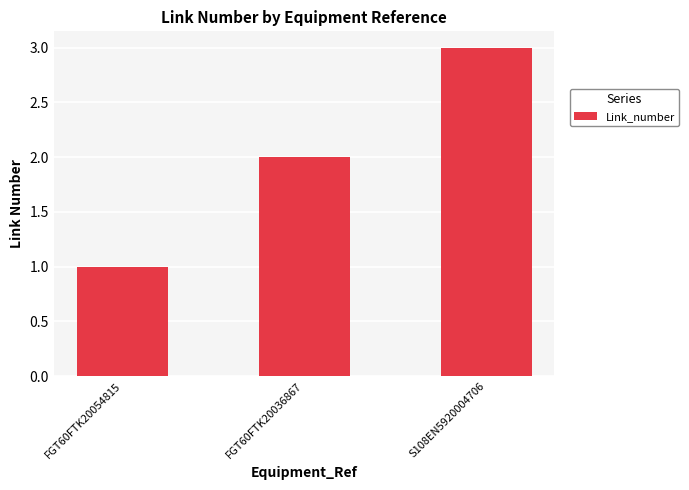

What is the greatest value displayed?

3